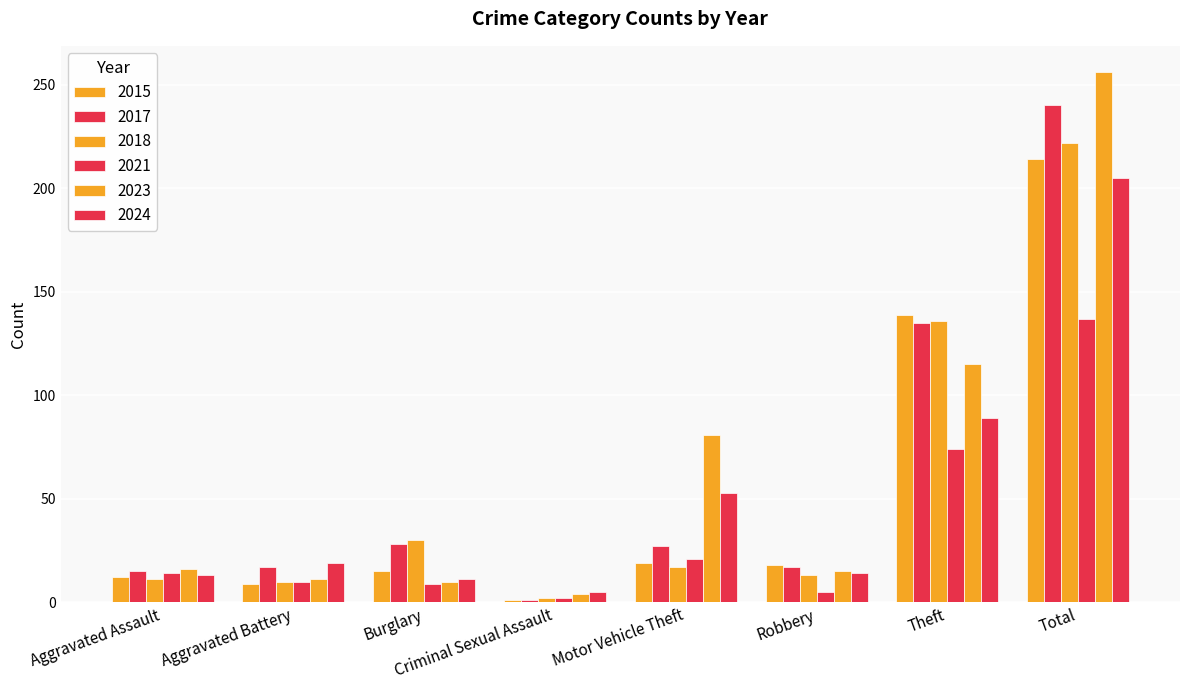

Are the bars horizontal?

No